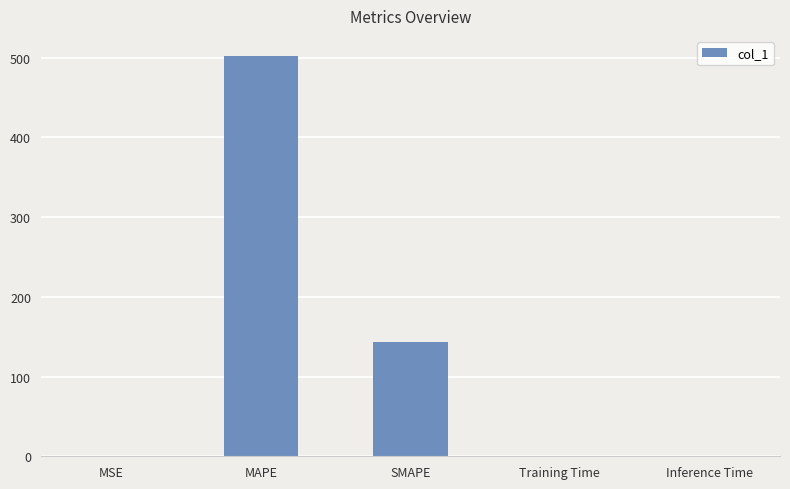

True or false: the data shows 502.1 at MAPE.

True